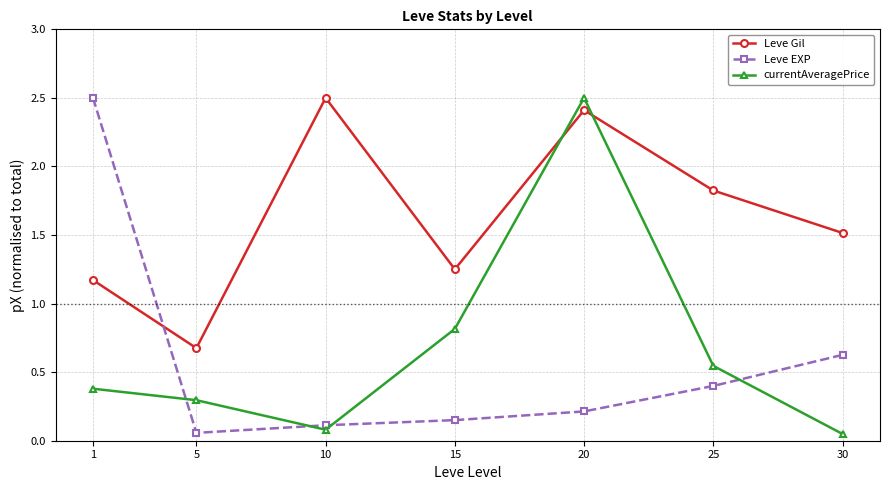

The currentAveragePrice series shows 0.4 at 1. True or false?

True